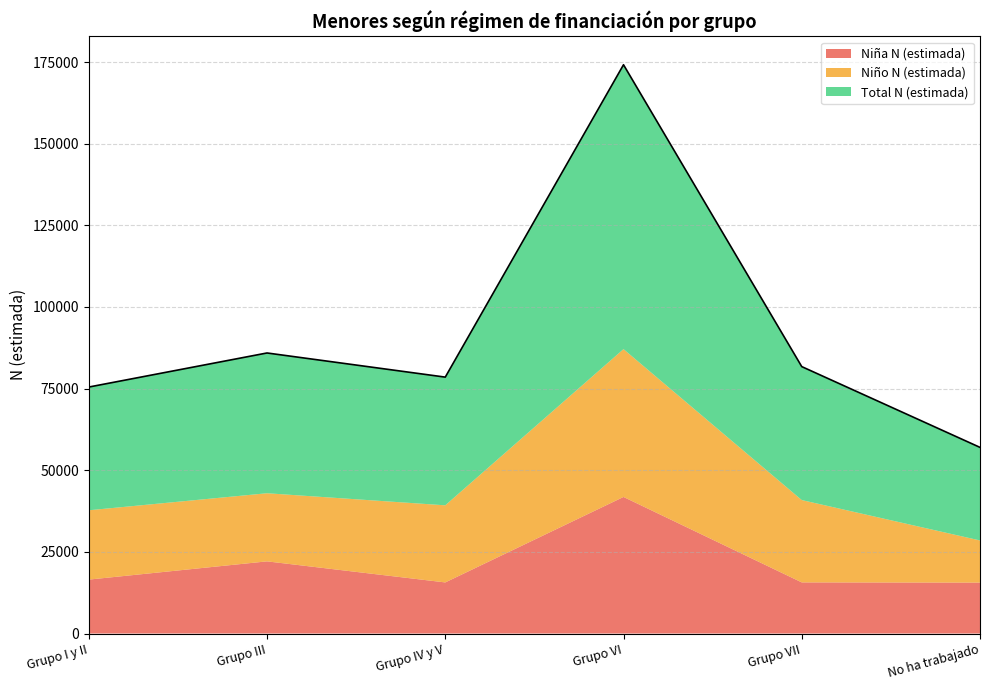

True or false: Total N (estimada) and Niño N (estimada) cross at least once.

False